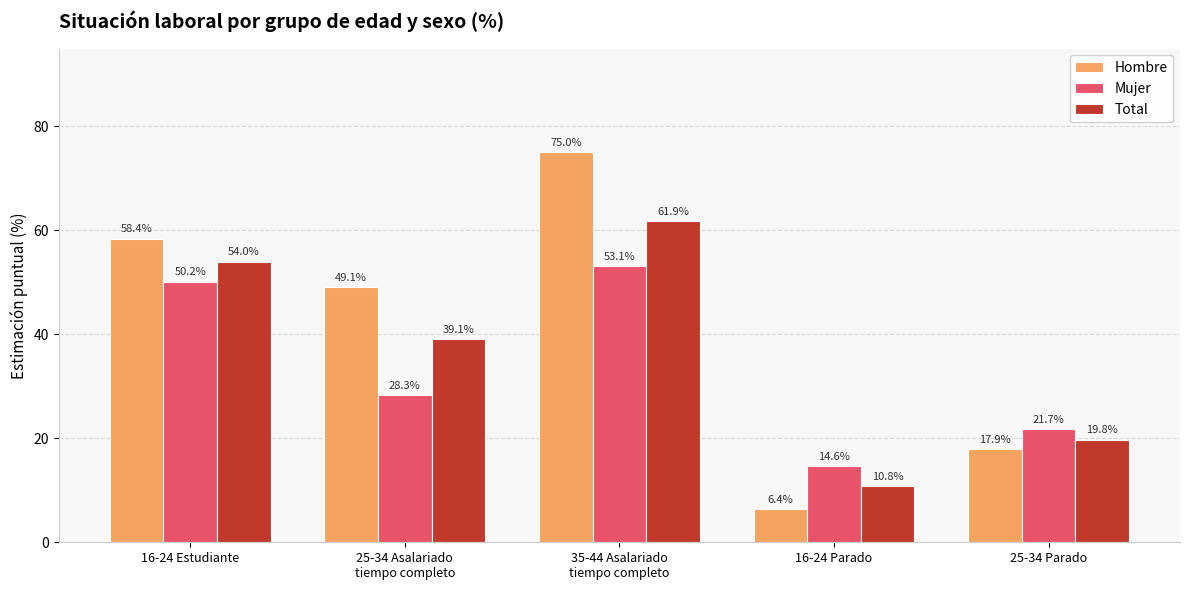

At how many categories does at least one series exceed 34?

3